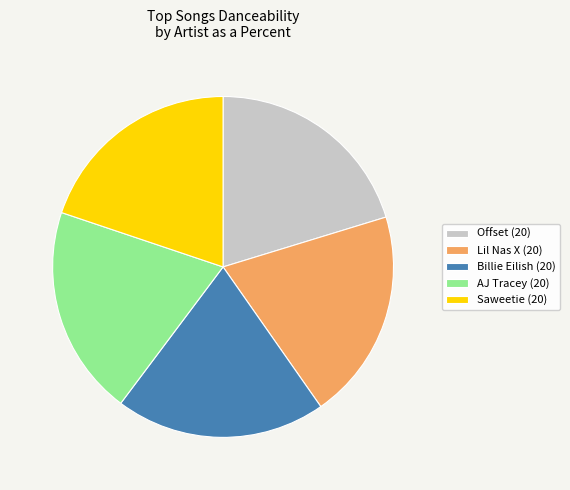

Does any single category account for the majority?

No